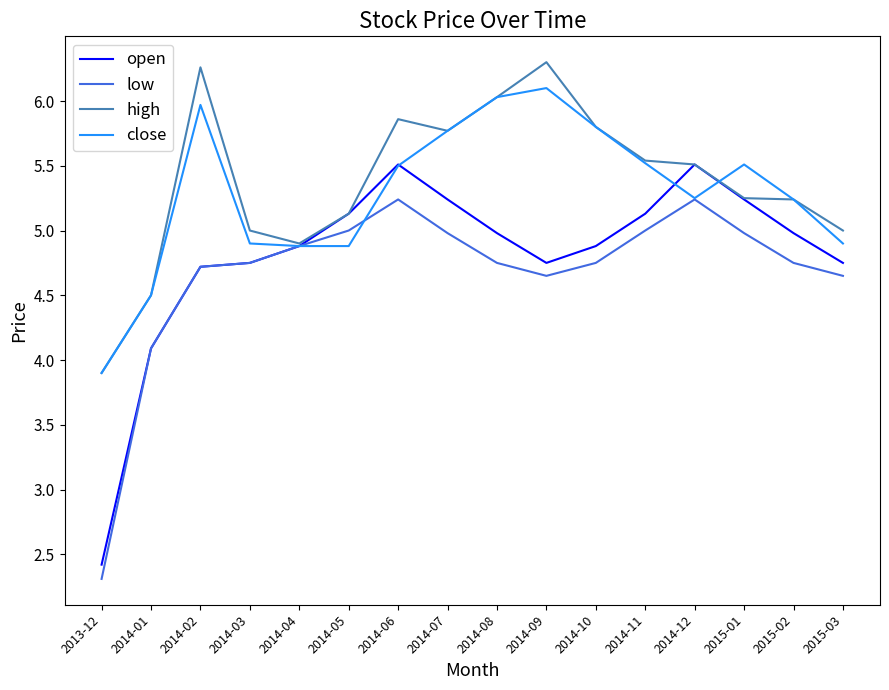

The value of high at 2014-04 is 3.3. True or false?

False